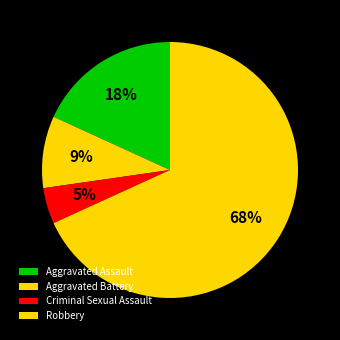

Rank the categories by value from lowest to highest.

Criminal Sexual Assault, Aggravated Battery, Aggravated Assault, Robbery